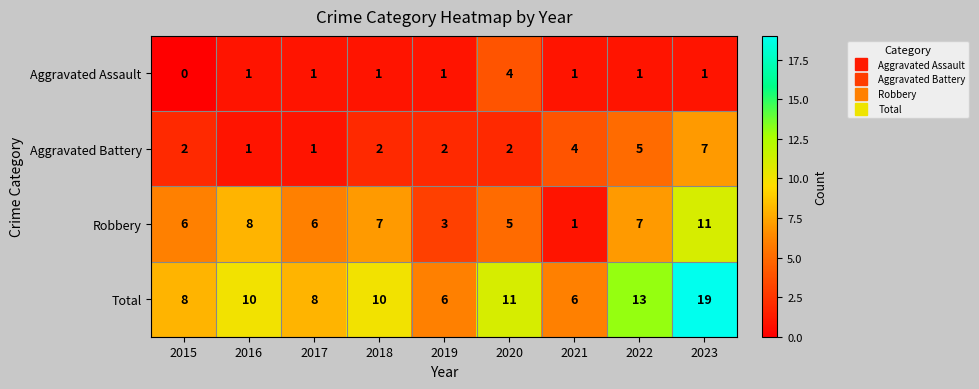

Where is Aggravated Battery nearest to the value 4?

2021